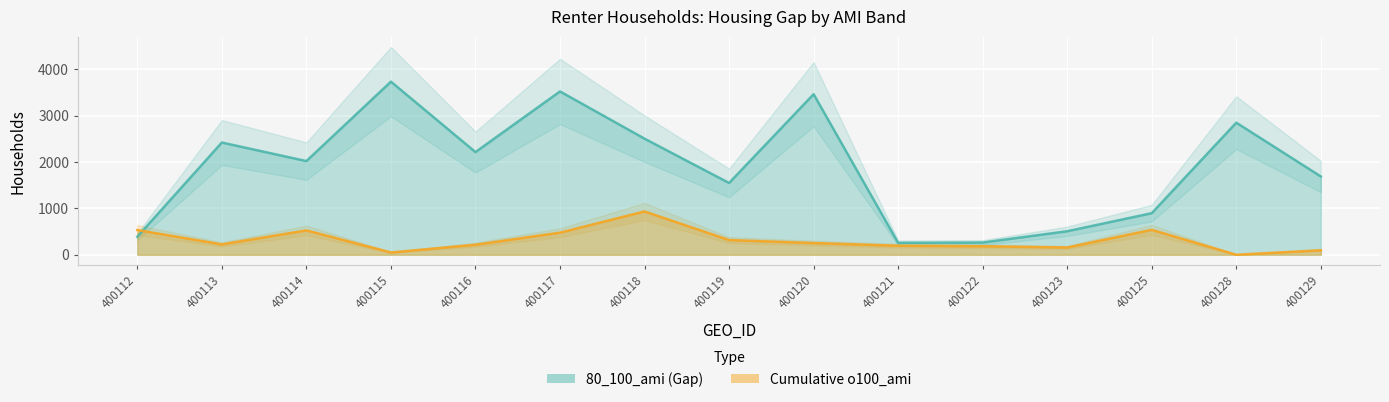

Where is the first local minimum for Cumulative o100_ami?

400113